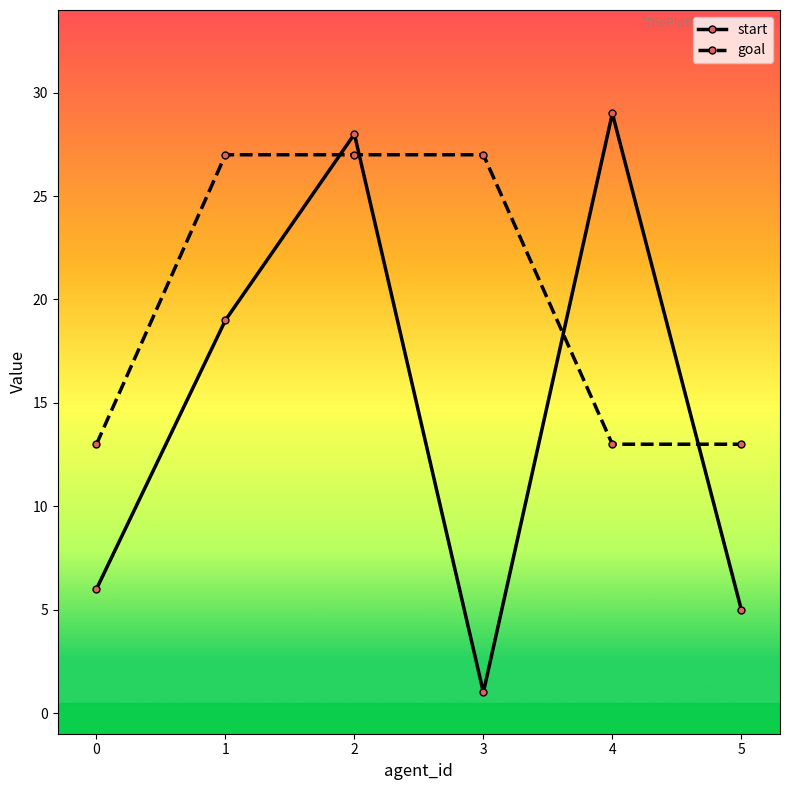

What is the value of the goal point at the 1st from the left?

13